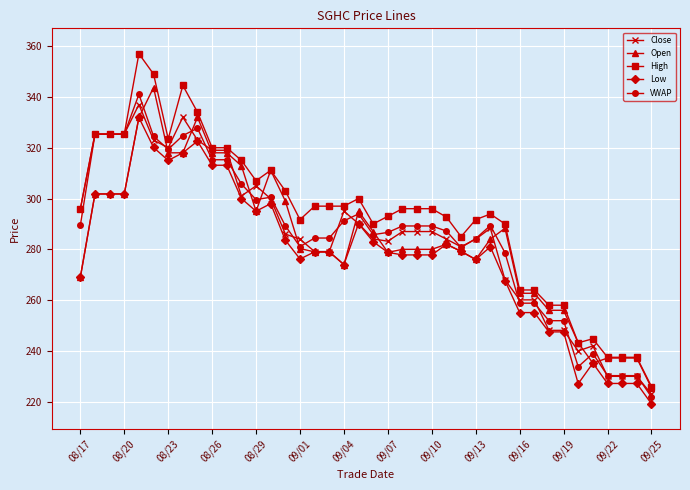

What is the value of the Open point at the 17th from the left?

279.0